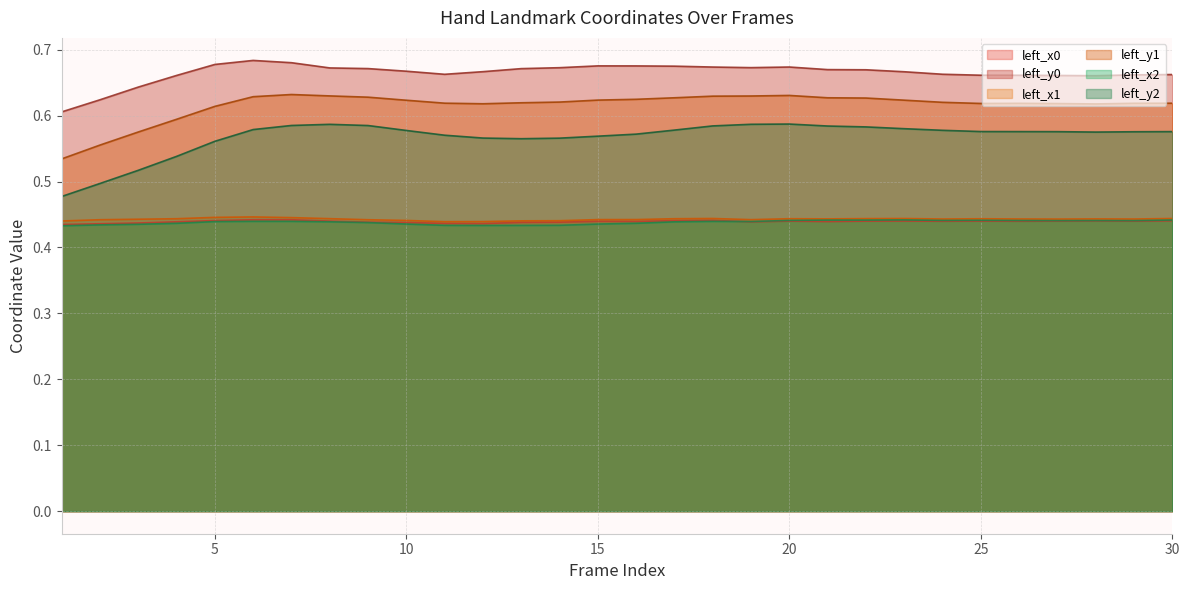

Which series has the largest total across all categories?

left_y0